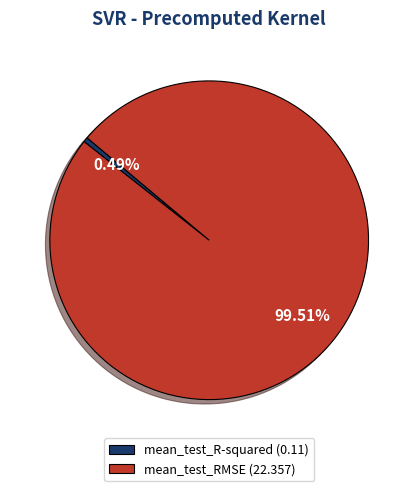

What is the smallest slice in the pie chart?

mean_test_R-squared